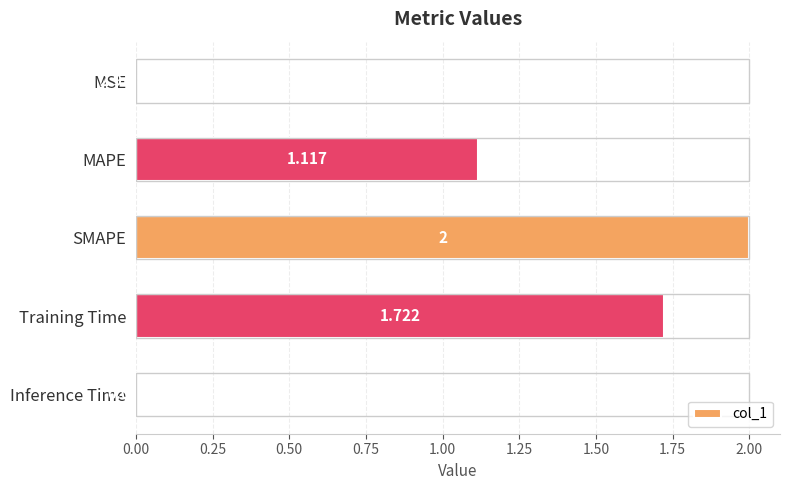

Which has a higher value, MSE or Training Time?

Training Time